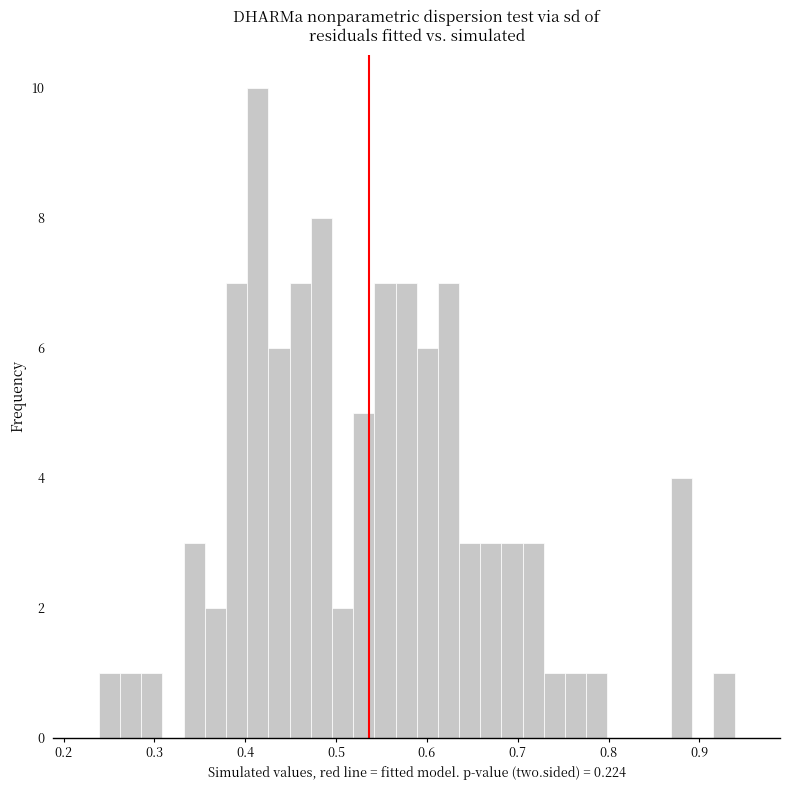

Around what value on the x-axis is the tallest bar? Give the approximate position of its centre, as read against the axis.

0.41